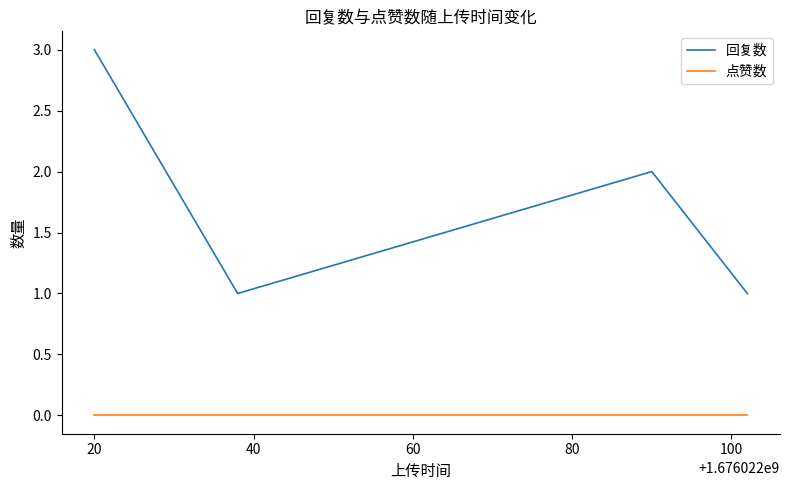

Which series has the largest total across all categories?

回复数